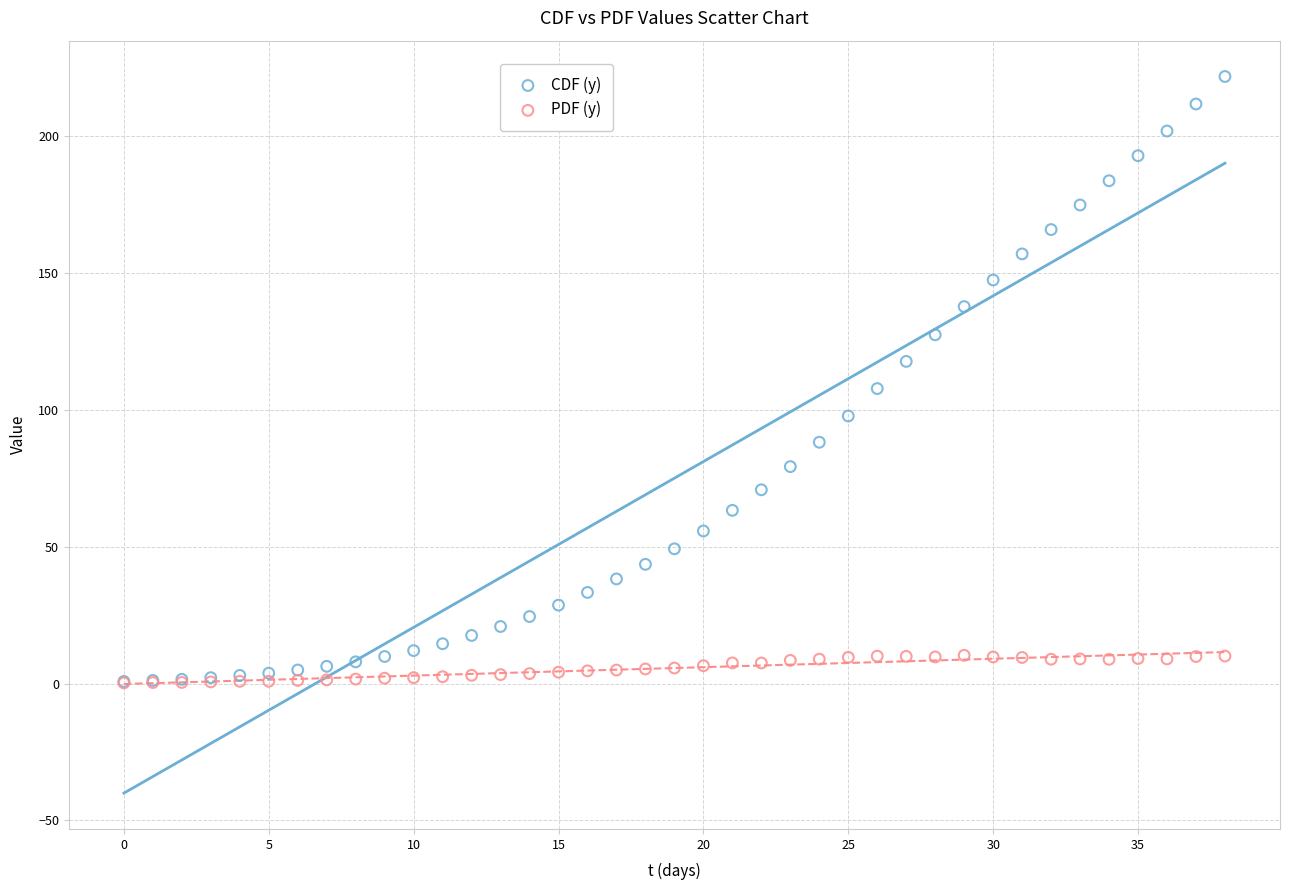

Which series contains the highest Y value?

CDF (y)